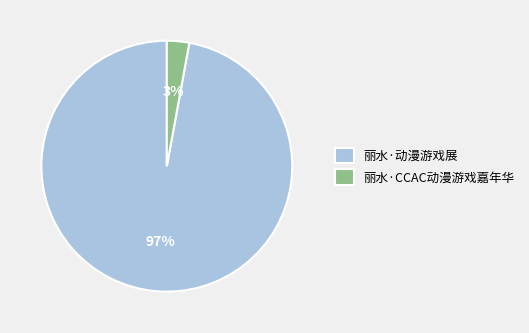

Which slice is the smallest?

丽水·CCAC动漫游戏嘉年华